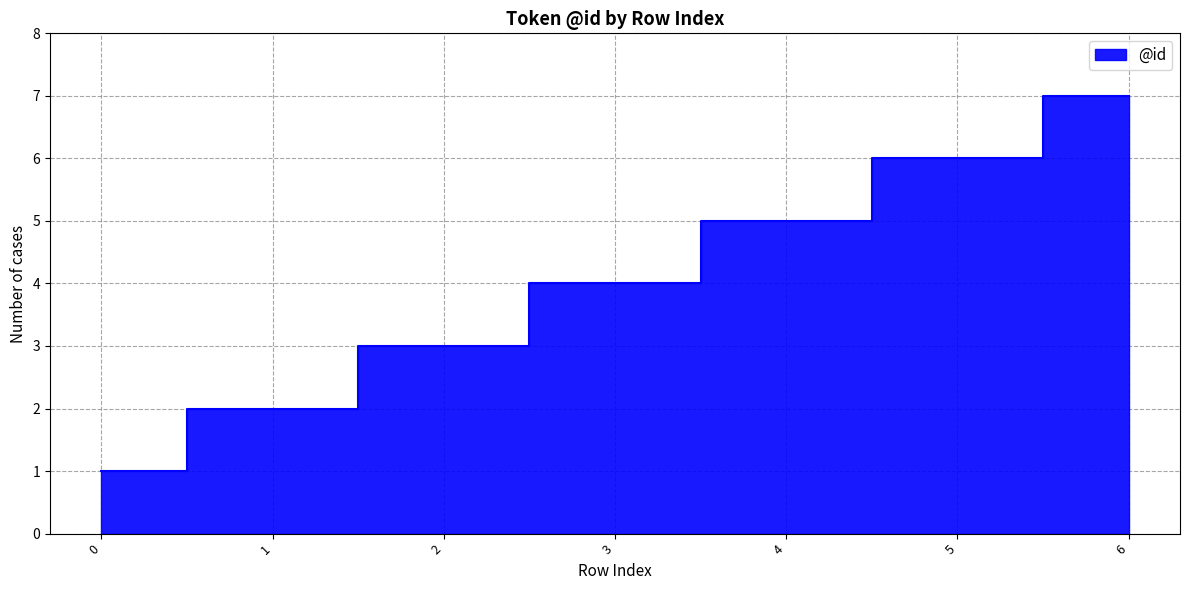

What is the sum of the values at 4 and 1?

7